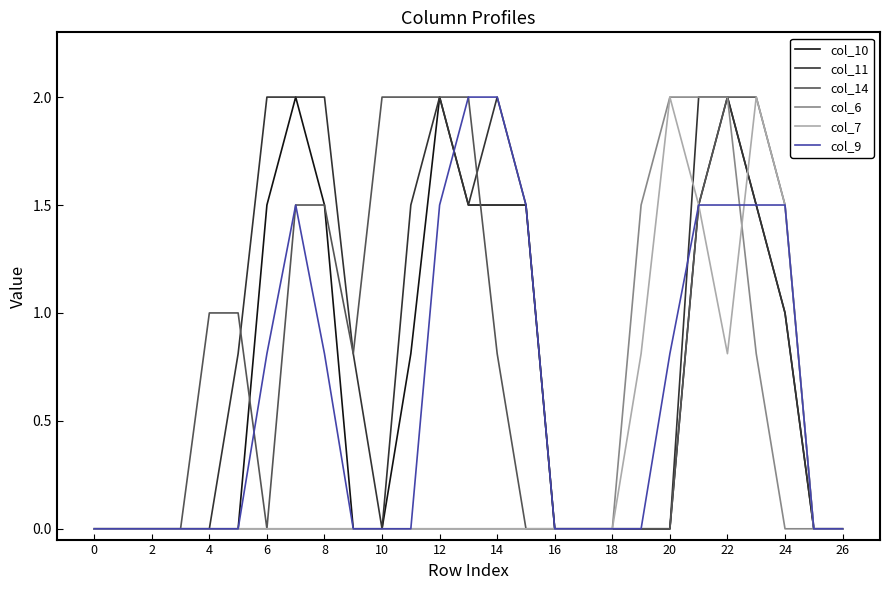

What is the maximum value for col_10?

2.0